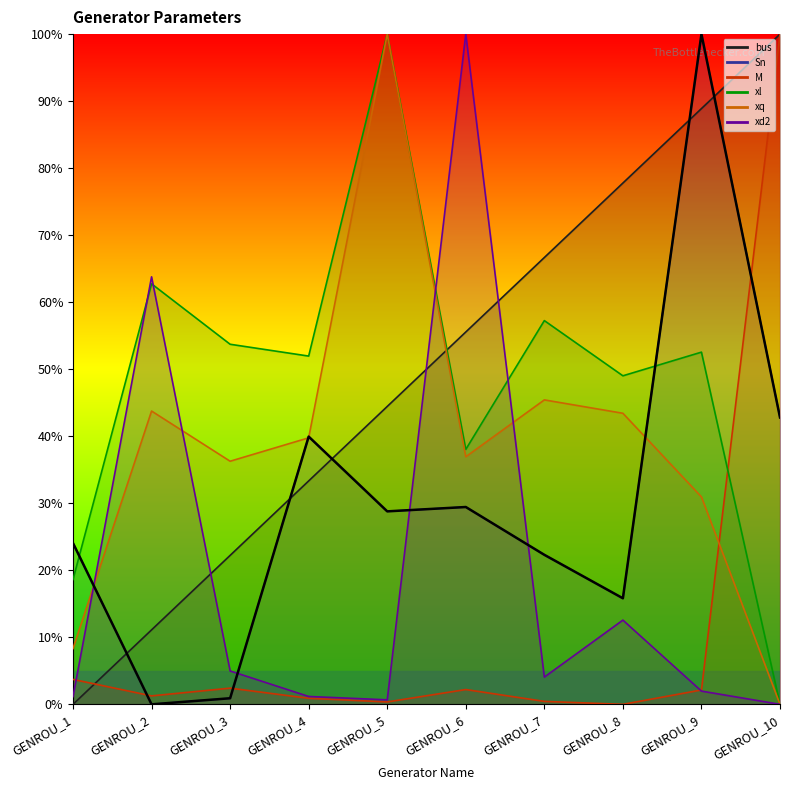

True or false: the data shows 61.9 at GENROU_4.

False